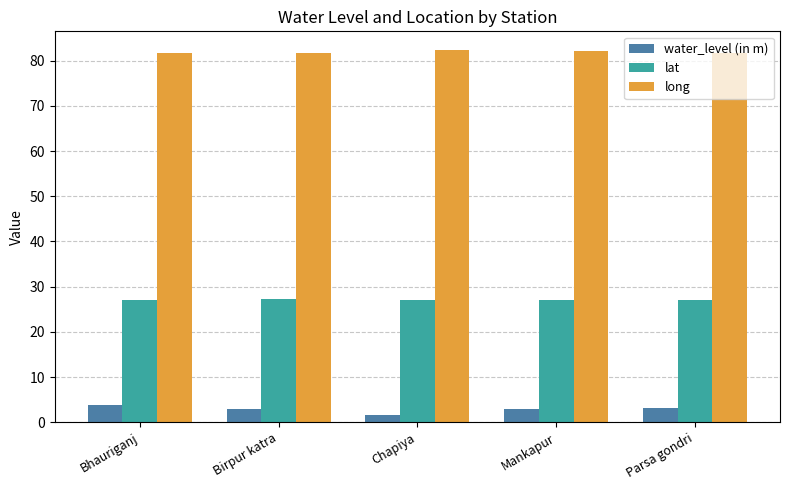

What is the label of the 3rd bar from the left?

Chapiya